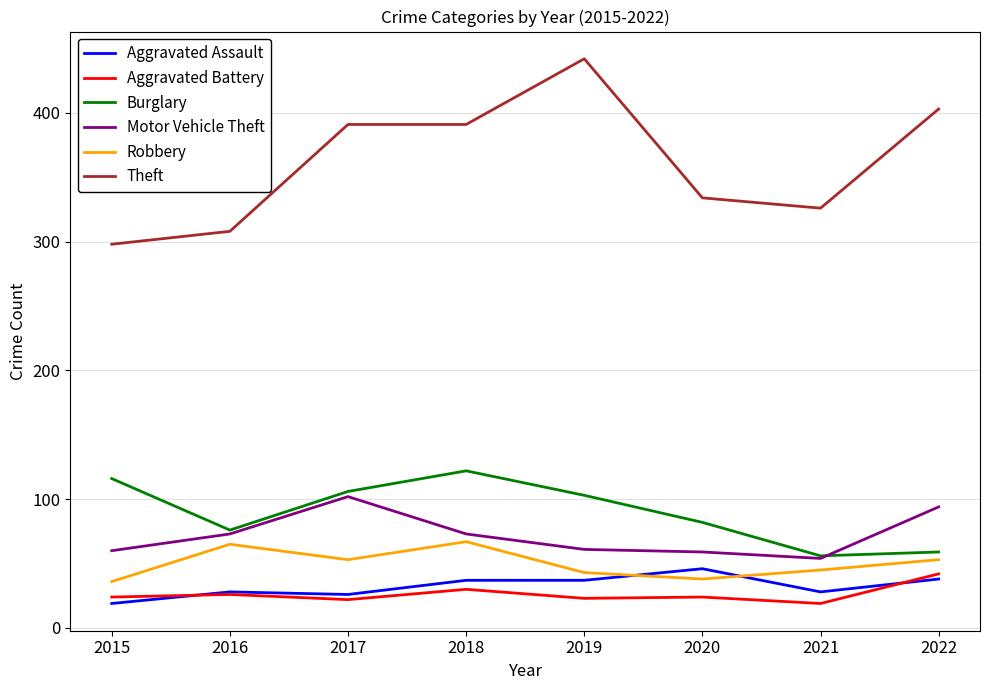

How many values in the Motor Vehicle Theft series are below 73?

4